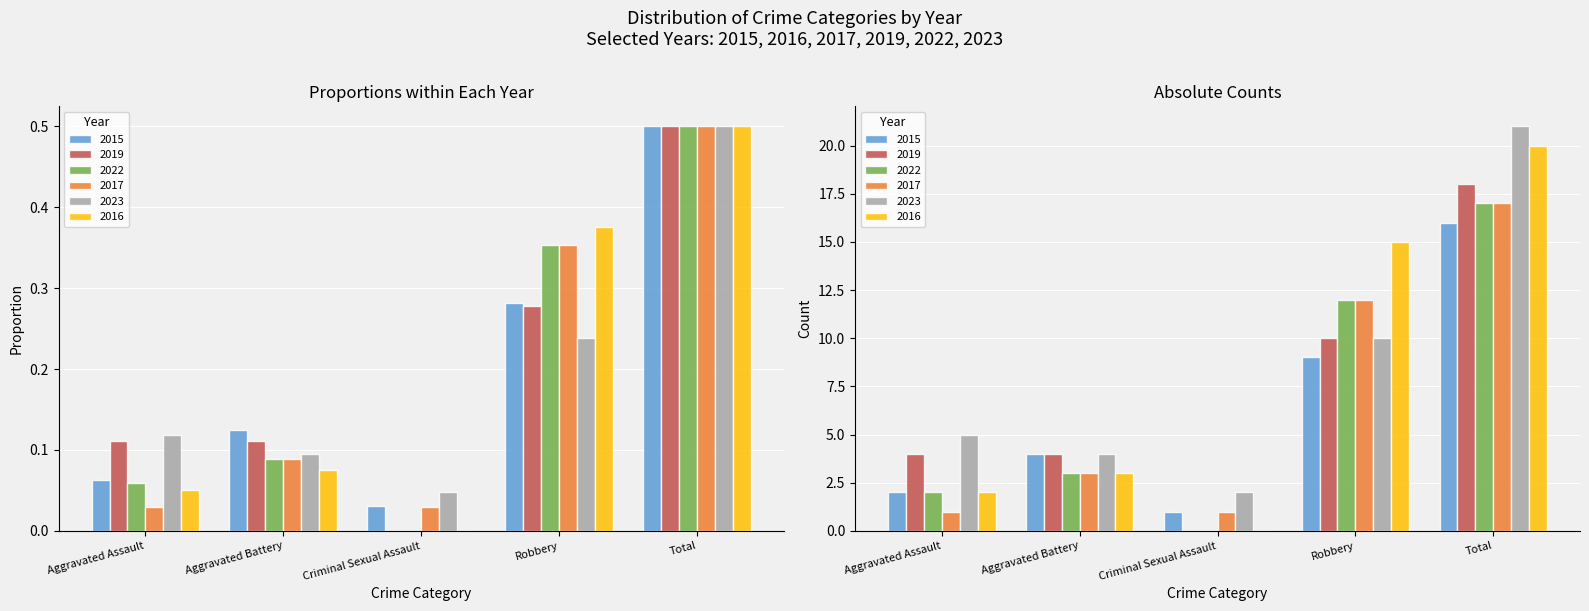

Does the chart contain any negative values?

No